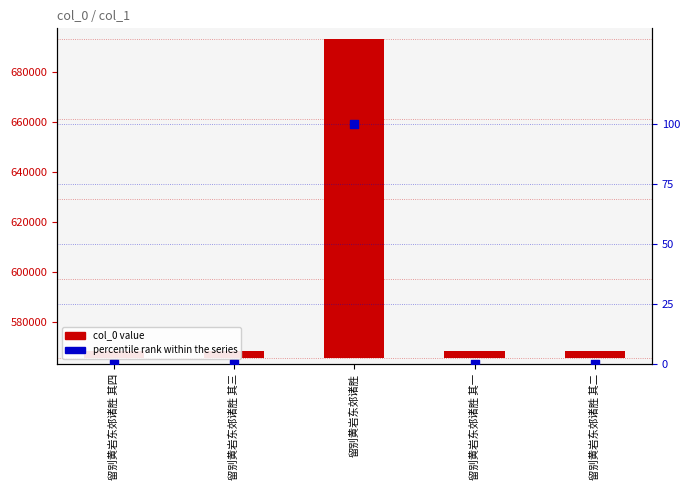

Which series reaches the minimum Y coordinate?

percentile rank within the series